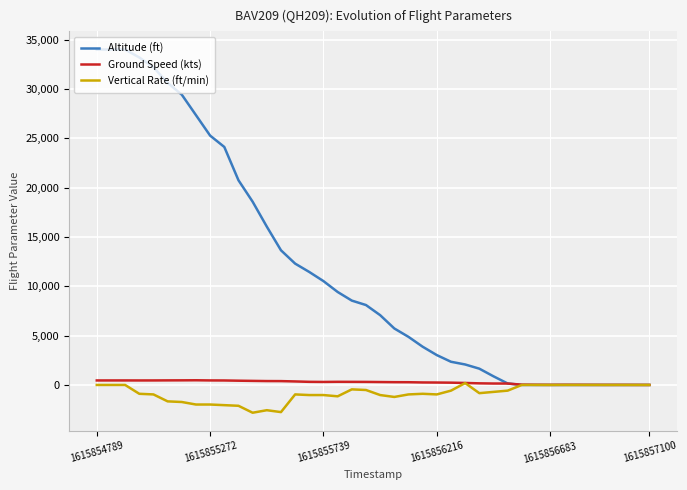

What is the minimum value shown in the chart?

-2816